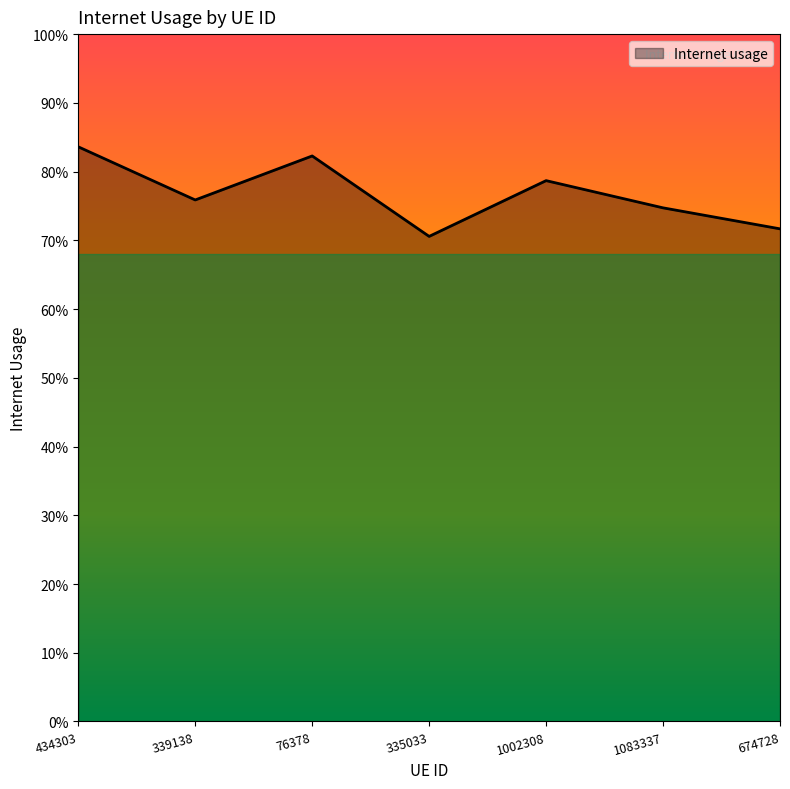

True or false: there are more than 0 points higher than both neighbors.

True